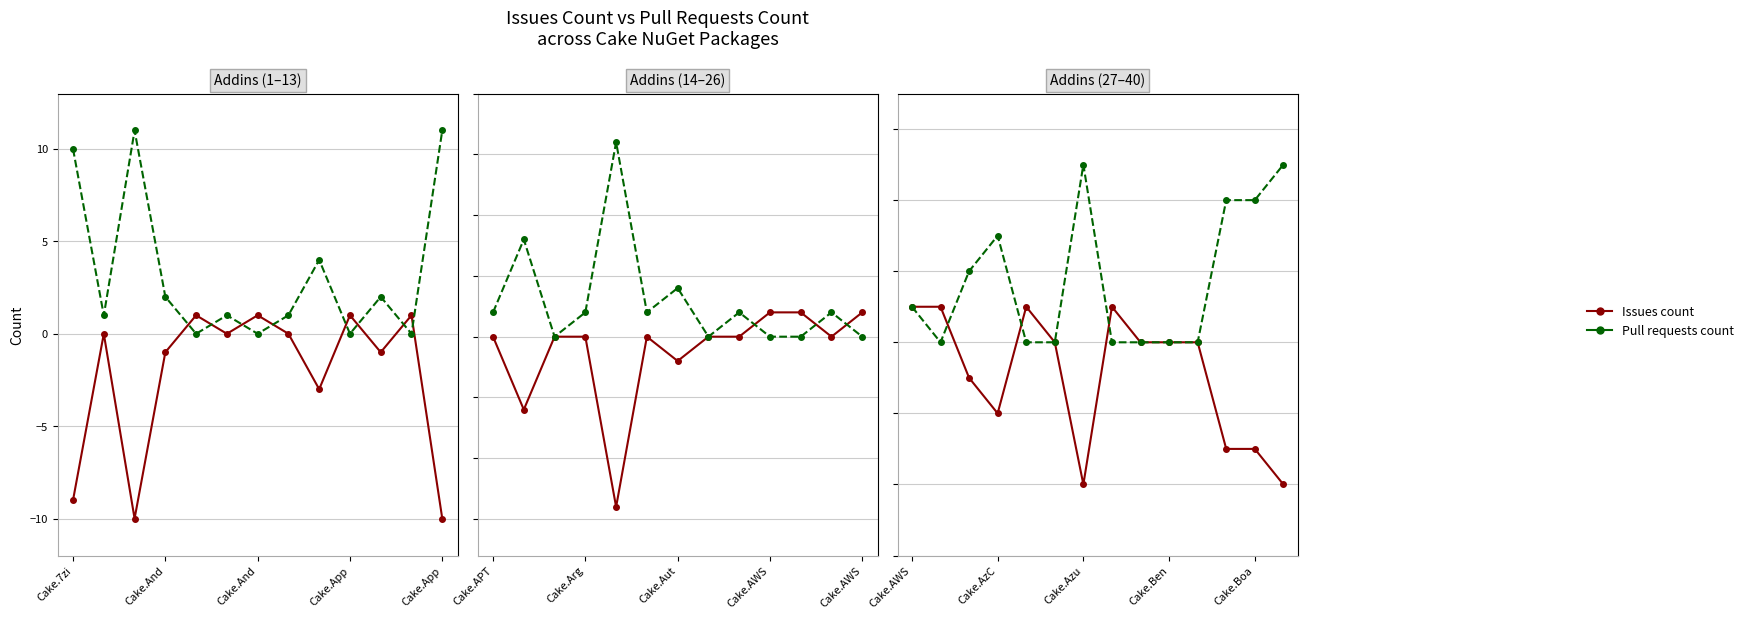

What is the average value of the Issues count series?

-1